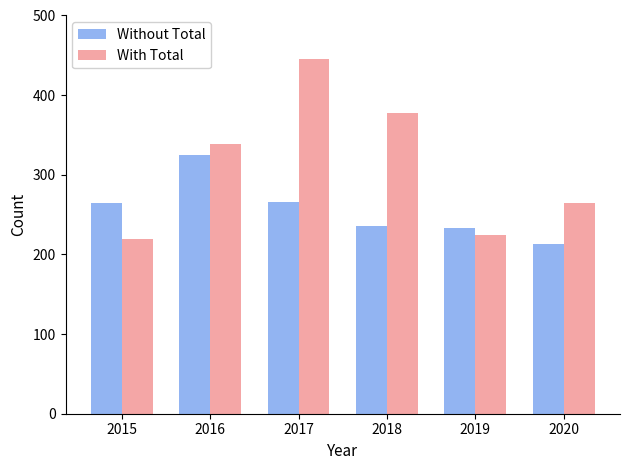

What is the value of the With Total bar at the 4th from the left?

378